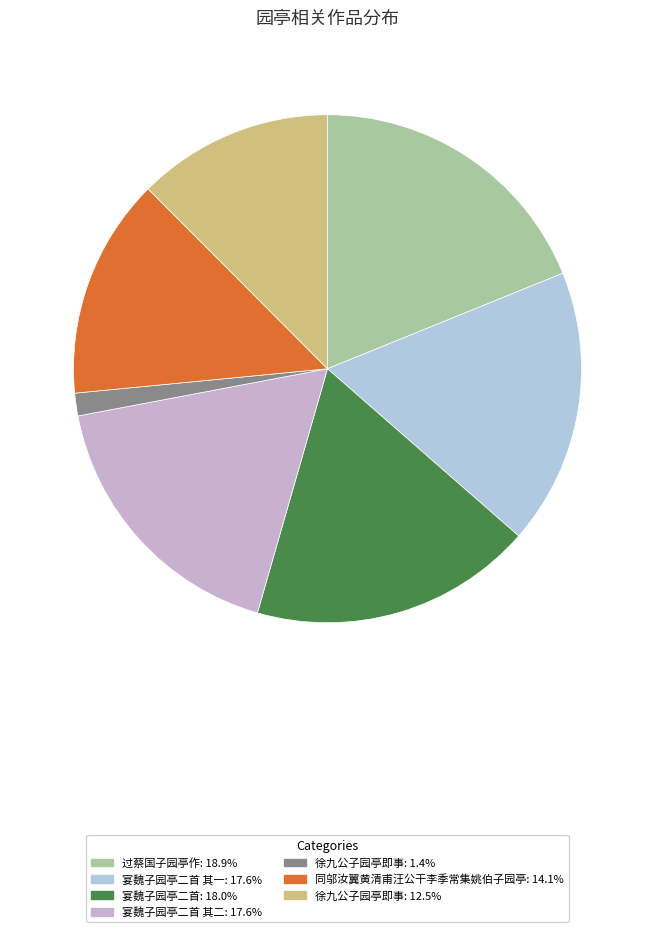

What is the smallest slice in the pie chart?

徐九公子园亭即事